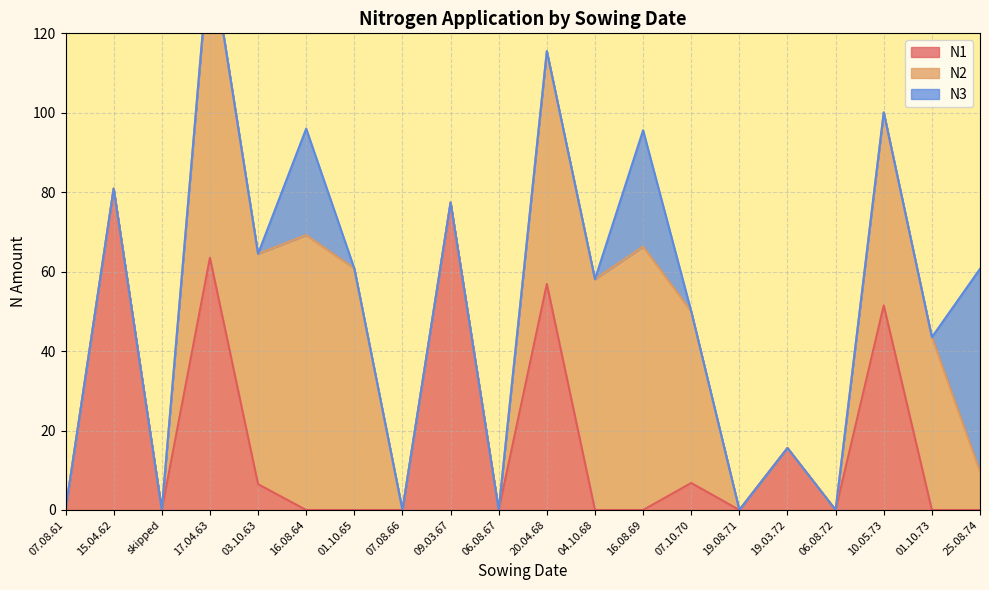

What is the difference between the N2 values at 01.10.73 and 04.10.68?

14.6